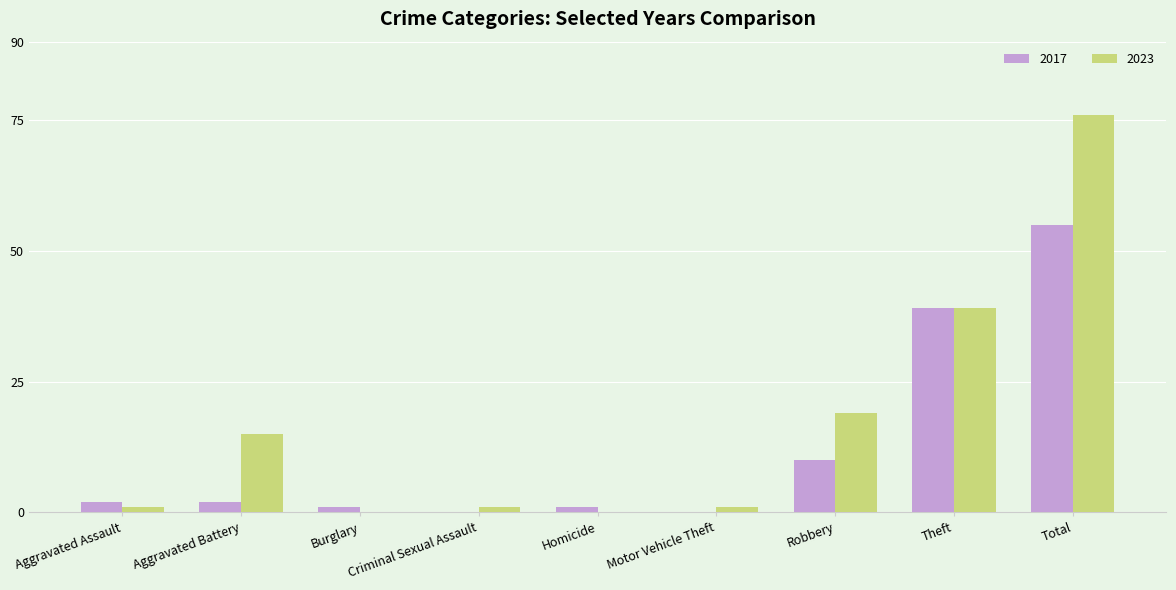

True or false: 2023 has a value of -23 at Burglary.

False